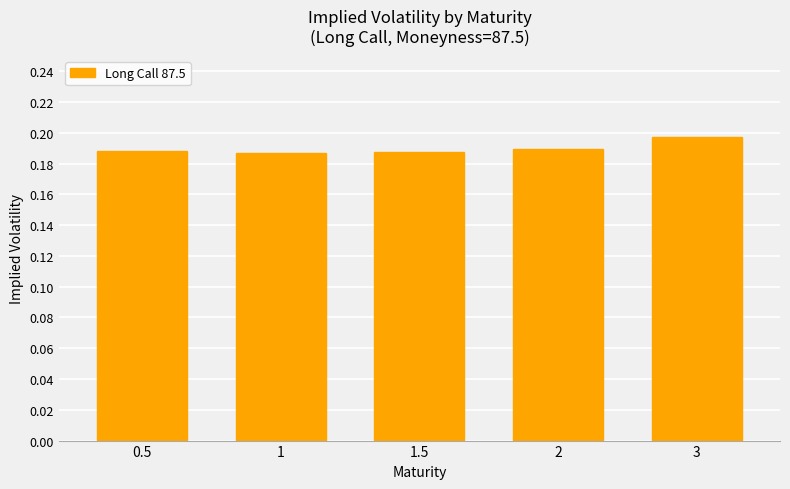

What is the sum of all values?

0.9